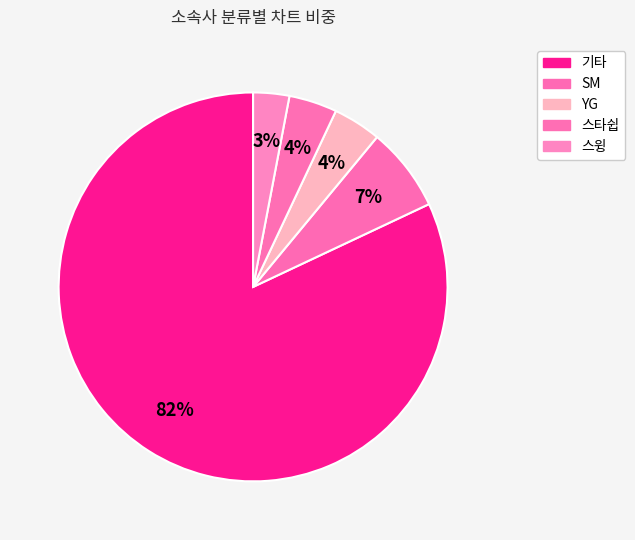

Rank the categories by value from lowest to highest.

스윙, YG, 스타쉽, SM, 기타